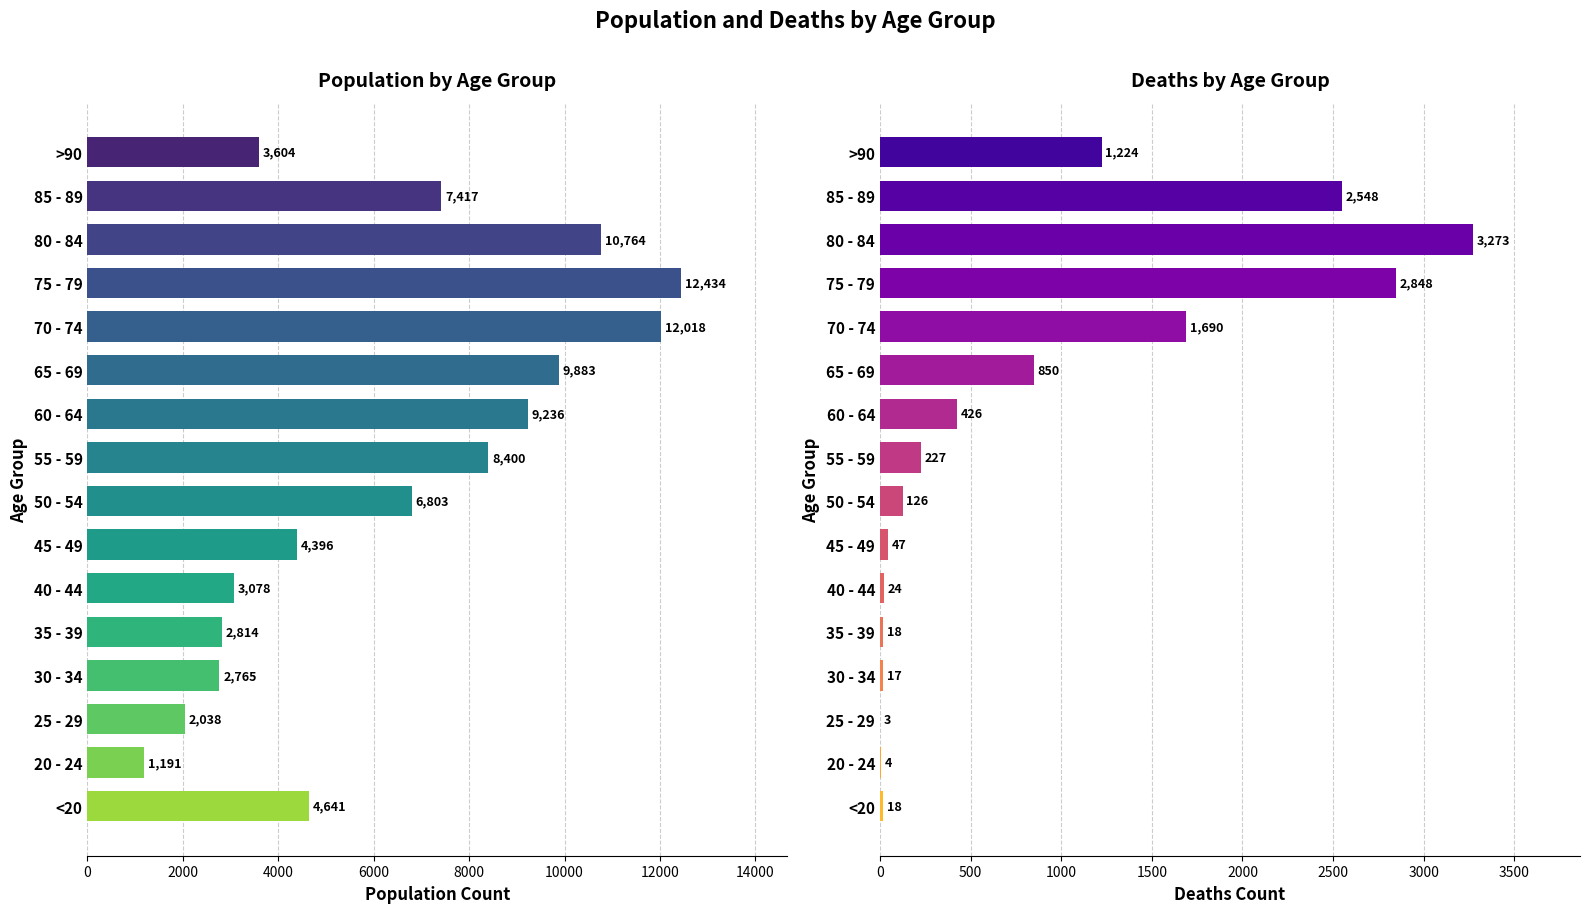

What is the difference between the second highest and minimum values in the Population series?

10827